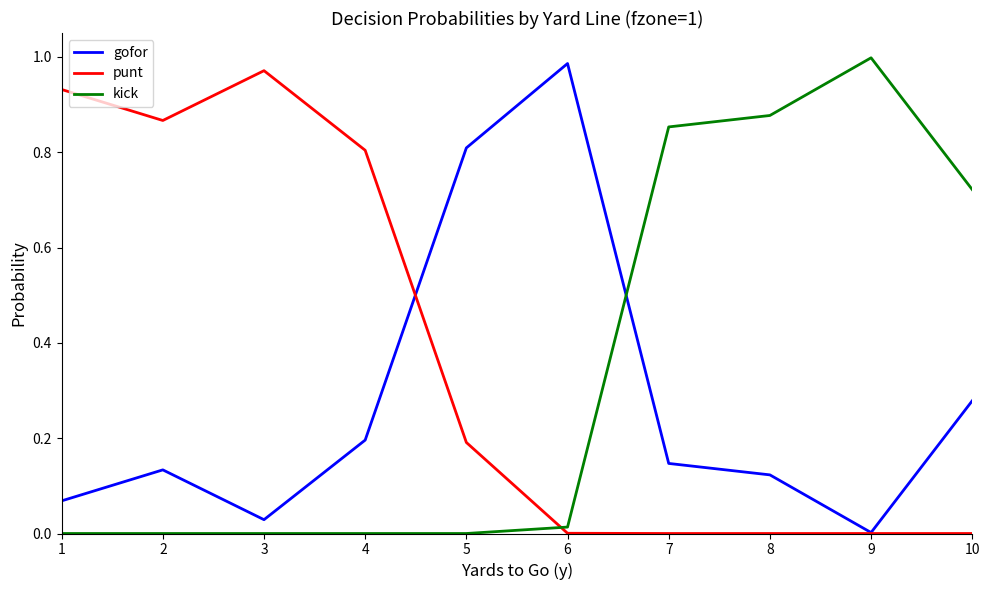

The value of punt at 4 is 1.2. True or false?

False